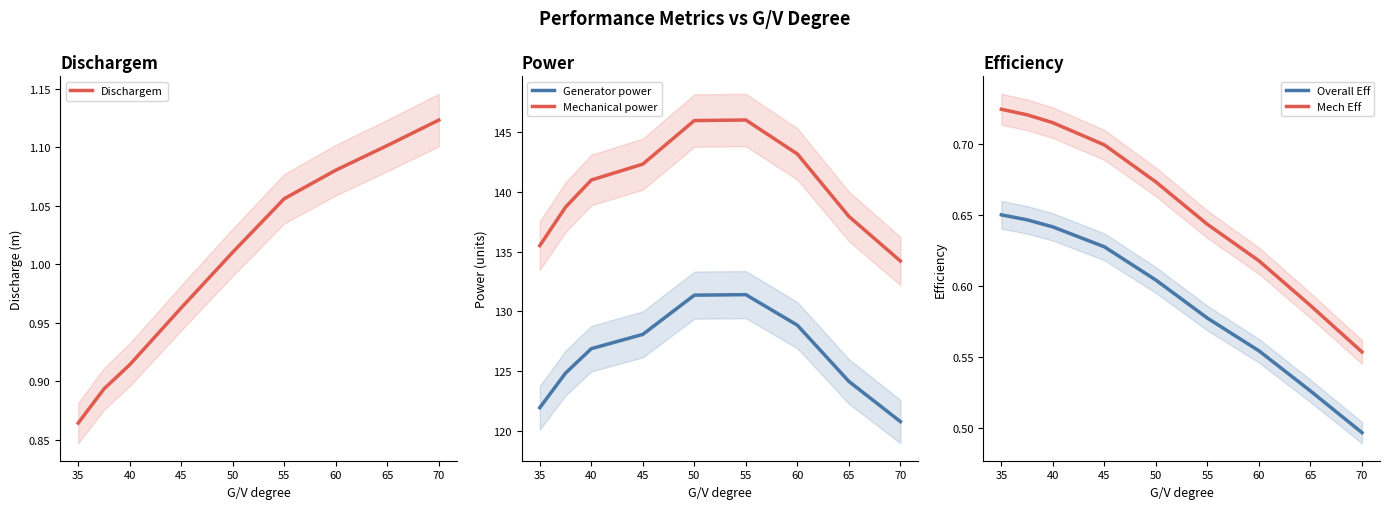

At which label does Mechanical power first exceed 140?

40